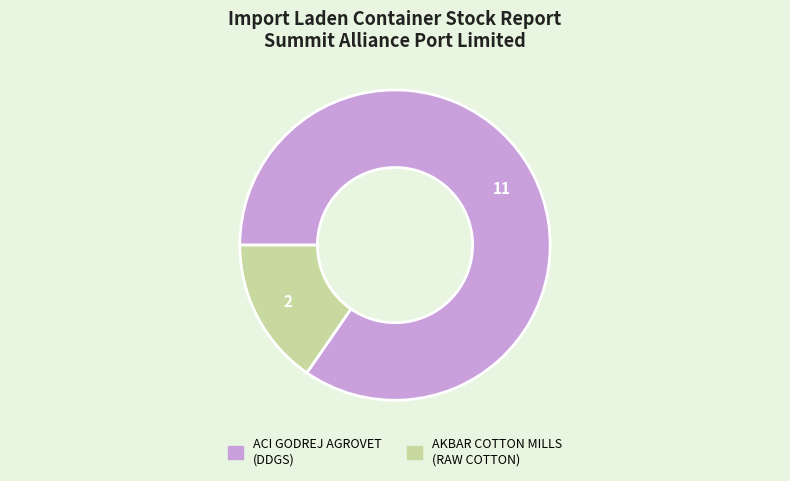

Does any single category account for the majority?

Yes